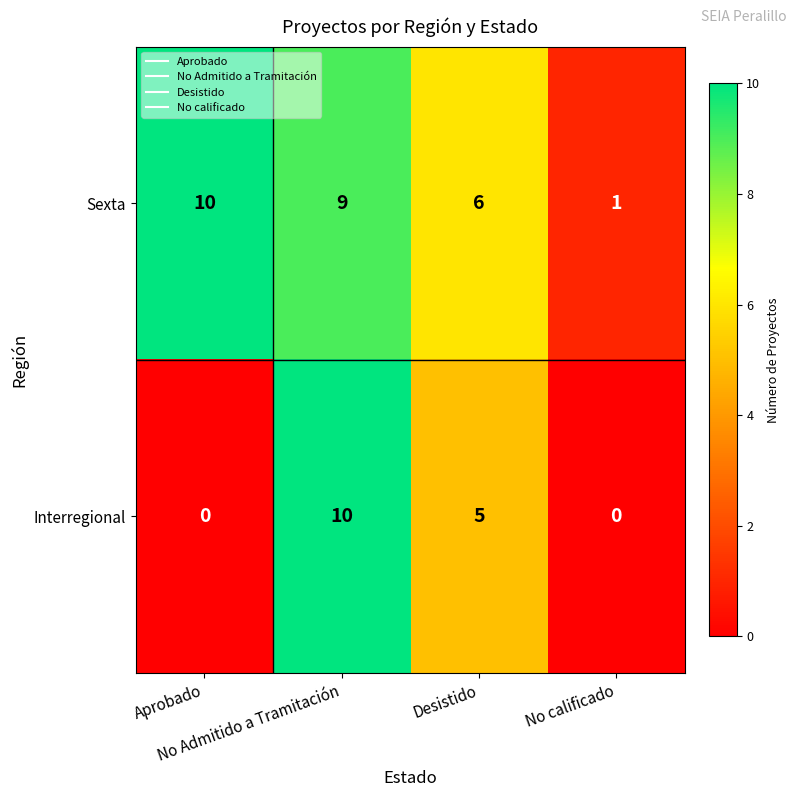

Count the number of categories in the chart.

4